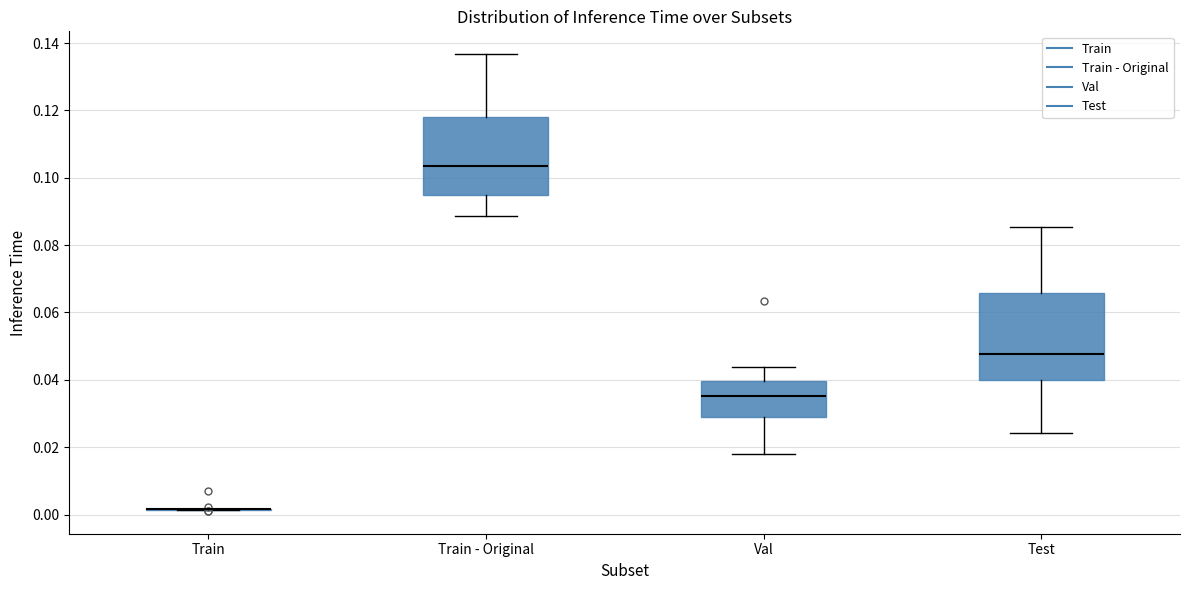

Reading left to right, transcribe this box plot: for each box, give where its median line is, the range the box spans, and where its two whiskers end, as read against the y-axis. The values are not printed on the chart, so give them approximately, as read against the axis.

Train: box collapsed to a line at 0.002, whiskers 0.002 to 0.002
Train - Original: median 0.104, box 0.094 to 0.118, whiskers 0.088 to 0.136
Val: median 0.036, box 0.030 to 0.040, whiskers 0.018 to 0.044
Test: median 0.048, box 0.040 to 0.066, whiskers 0.024 to 0.086